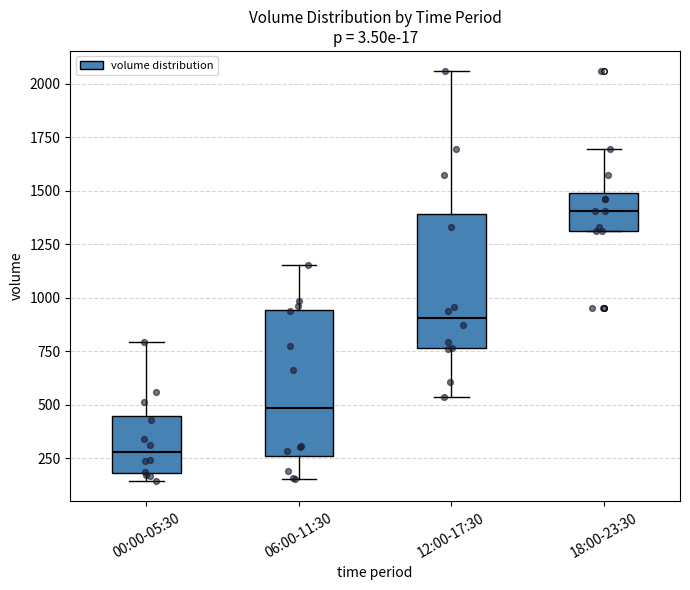

Comparing the boxes themselves (not the whiskers), which one is the tallest?

06:00-11:30